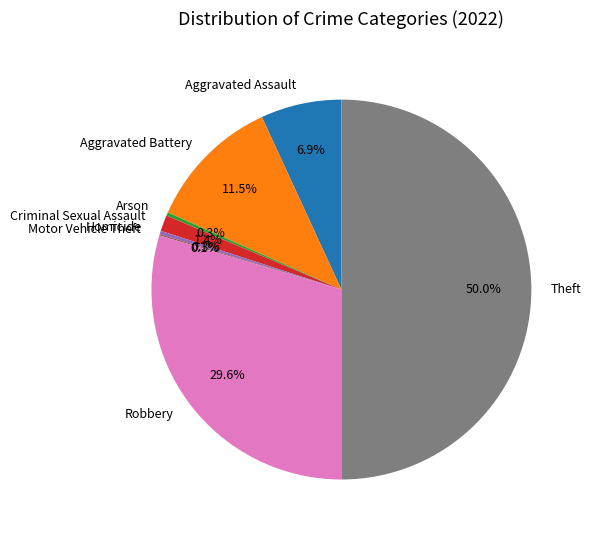

Is it true that Criminal Sexual Assault is 1% of the pie?

True